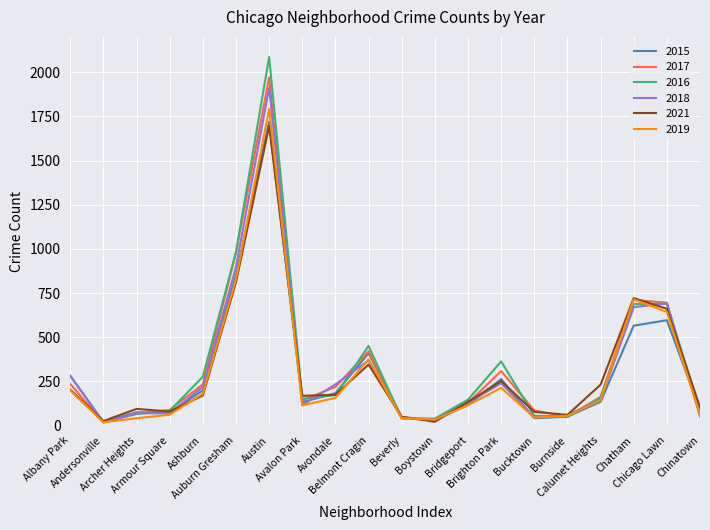

At which category is the sum across all series the highest?

Austin